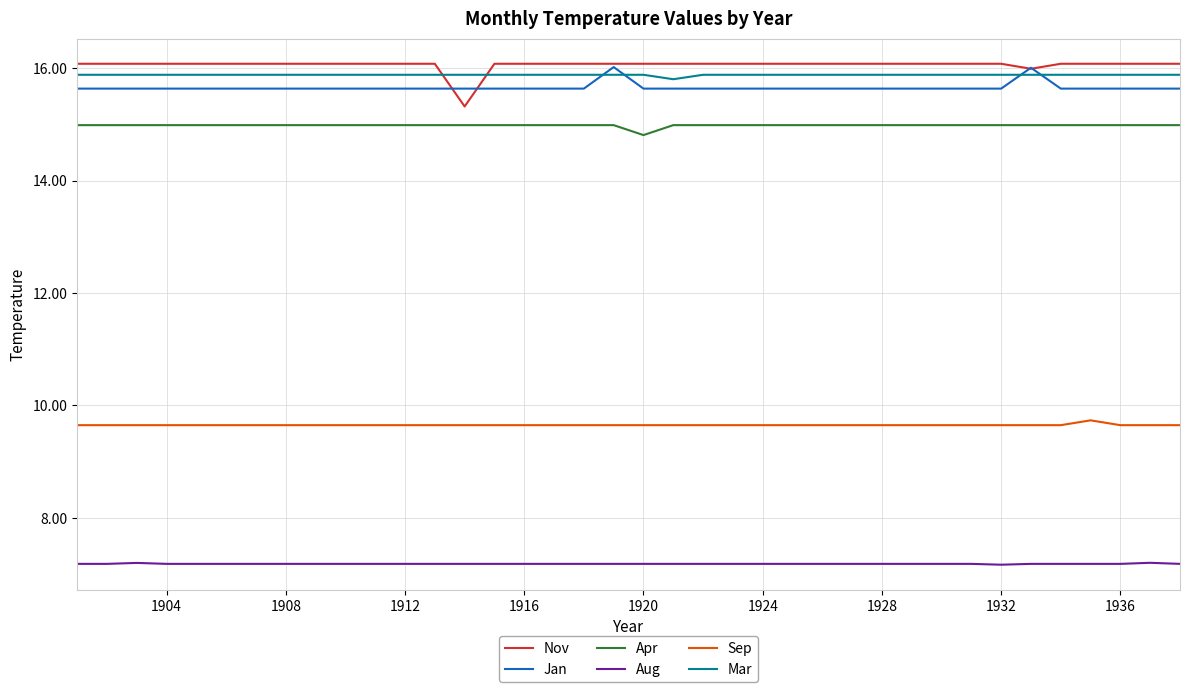

What is the maximum value for Apr?

15.0